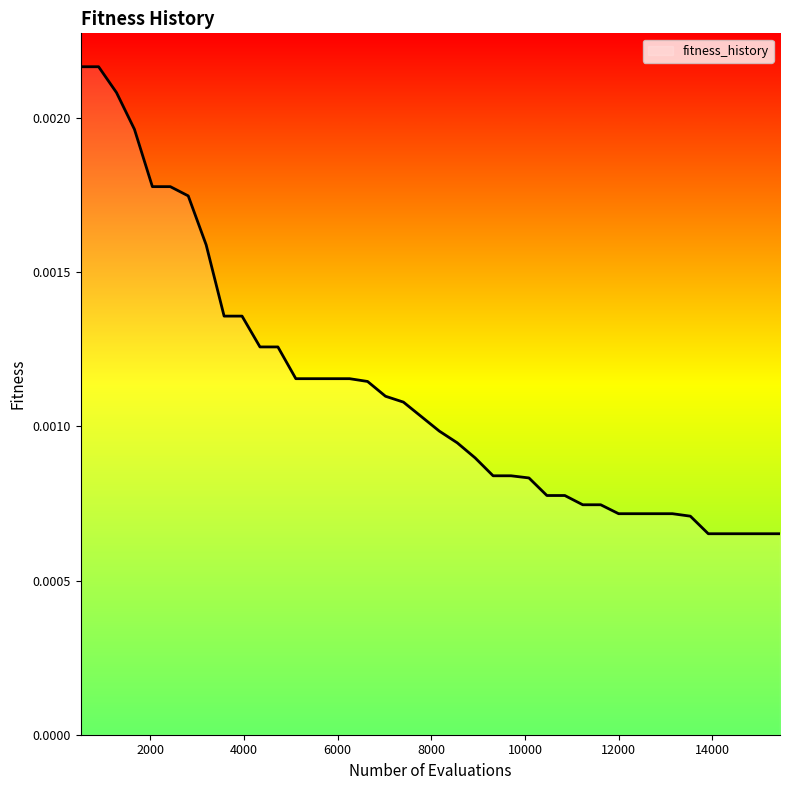

How many values are between 0 and 1?

40